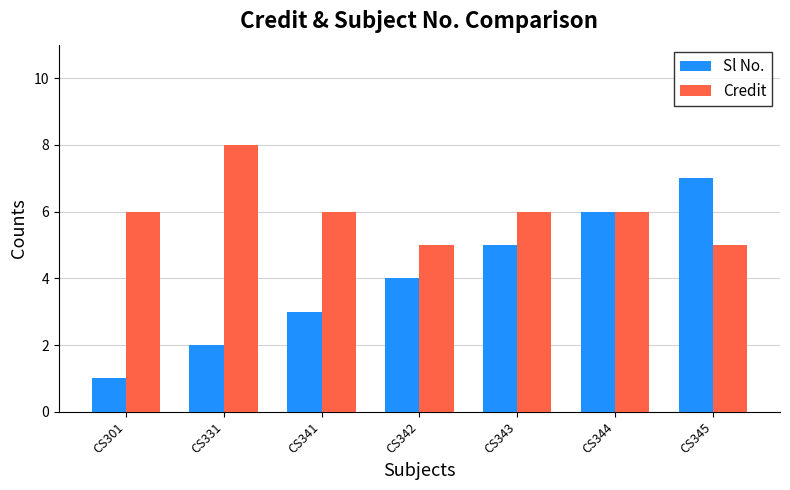

What is the sum of the Credit values at CS301 and CS344?

12